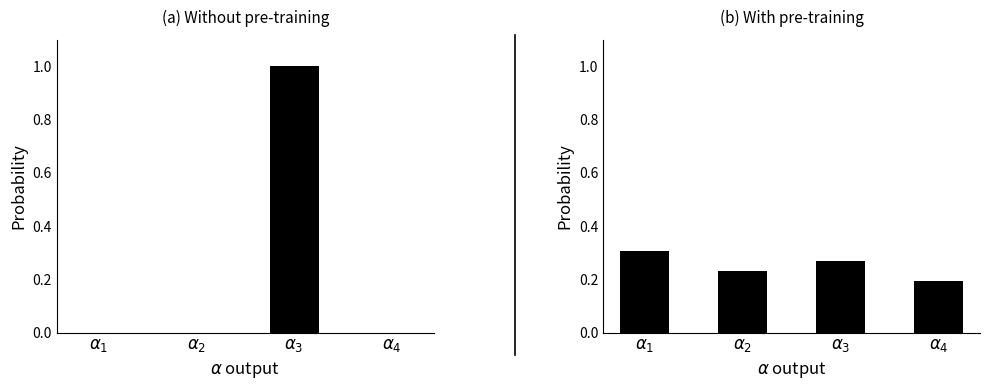

What is the maximum value shown in the chart?

1.0